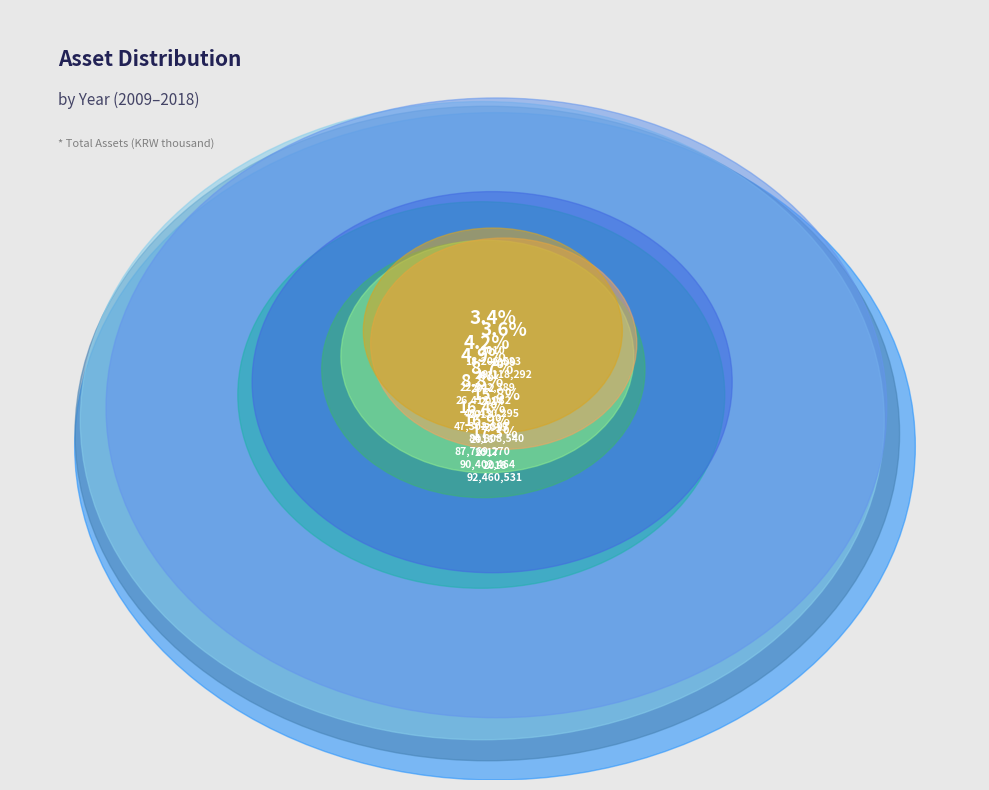

Is 2016 the majority of the pie?

No